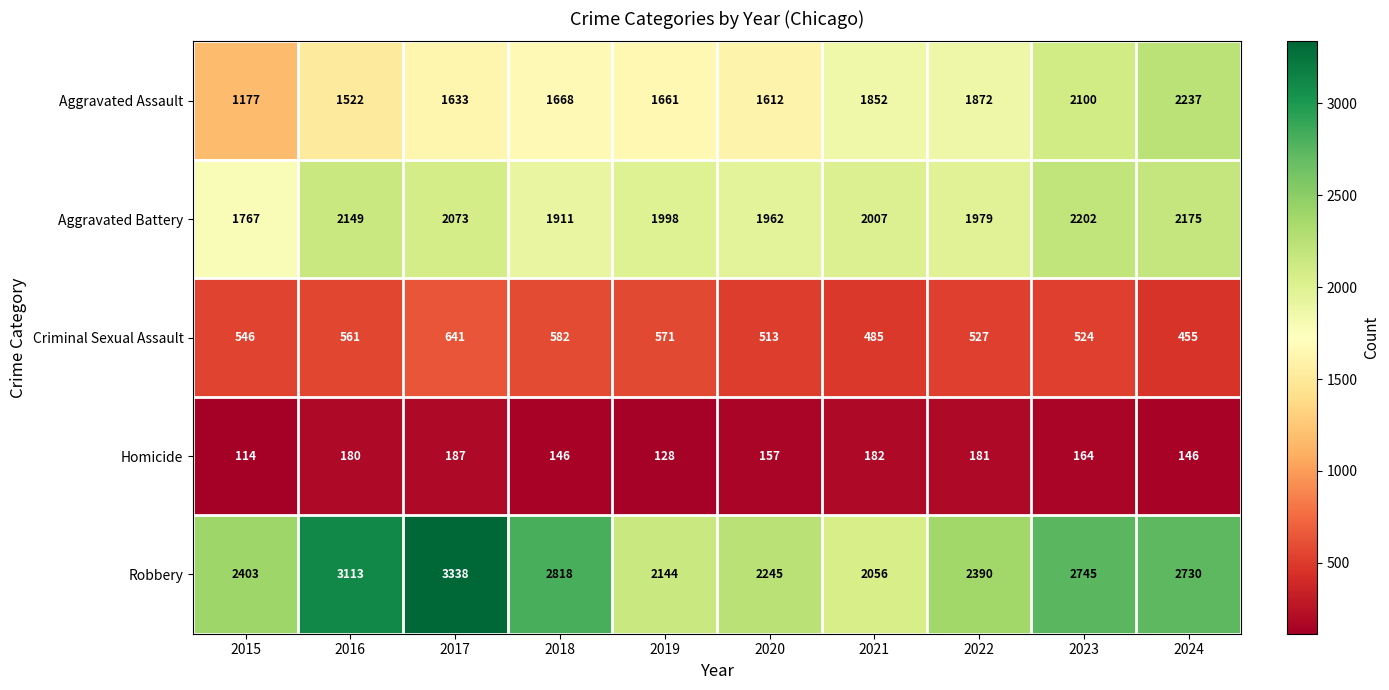

The value of Criminal Sexual Assault at 2017 is 945. True or false?

False